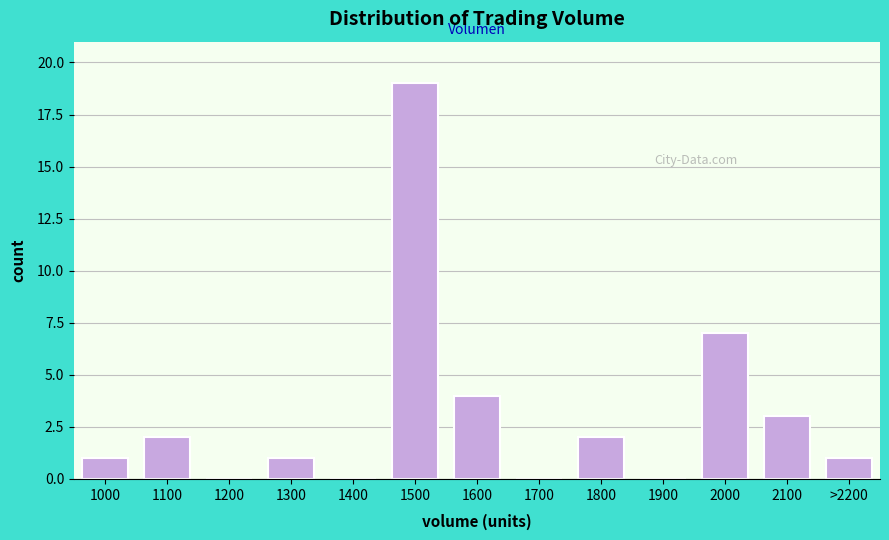

Reading right to left, what are all the values shown in this chart?

>2200=1	2100=3	2000=7	1900=0	1800=2	1700=0	1600=4	1500=19	1400=0	1300=1	1200=0	1100=2	1000=1